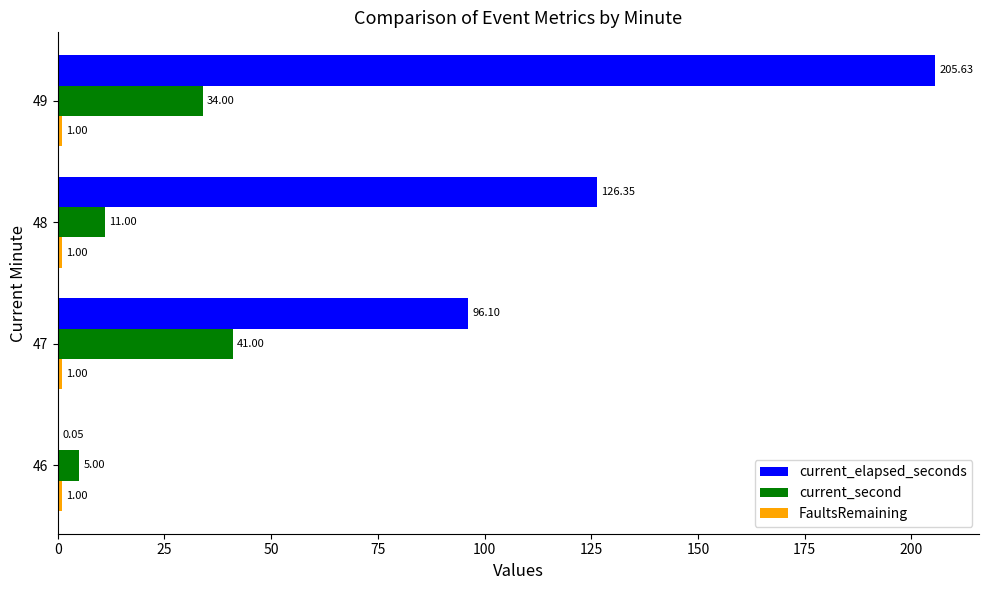

Is the value of current_elapsed_seconds at 46 greater than the value of current_second at 49?

No